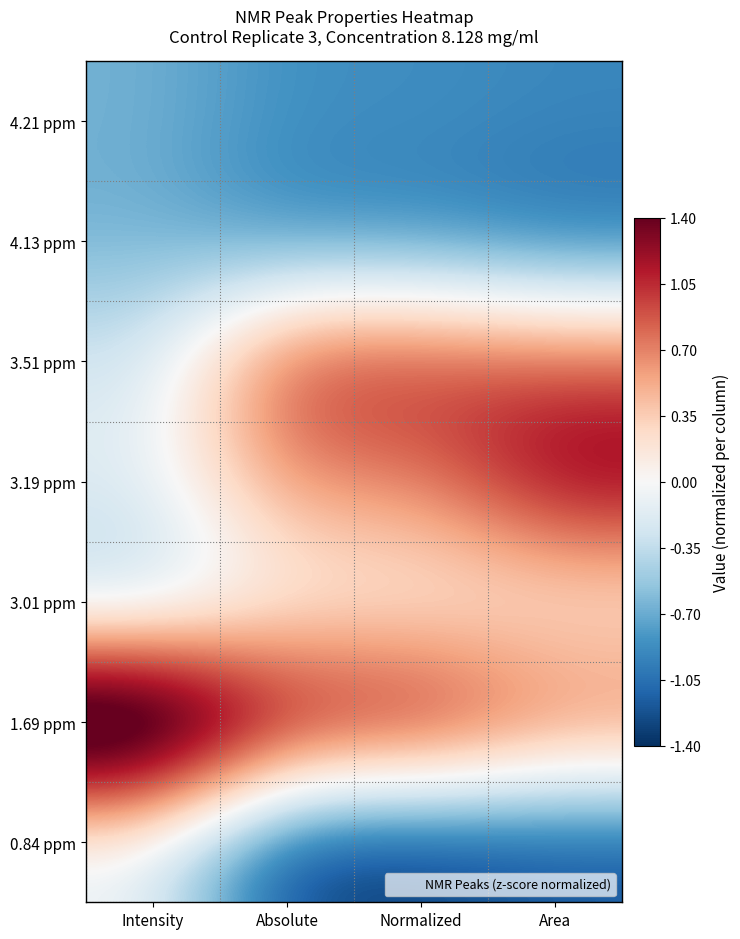

Reading left to right, list all the values displayed in this chart.

4.21 ppm: Intensity=-0.7	Absolute=-0.9	Normalized=-0.9	Area=-0.9
4.13 ppm: Intensity=-0.7	Absolute=-0.9	Normalized=-0.9	Area=-1.1
3.51 ppm: Intensity=-0.3	Absolute=1.1	Normalized=1.1	Area=0.9
3.19 ppm: Intensity=-0.2	Absolute=0.7	Normalized=0.7	Area=1.4
3.01 ppm: Intensity=-0.5	Absolute=0.0	Normalized=0.0	Area=0.1
1.69 ppm: Intensity=2.4	Absolute=1.4	Normalized=1.4	Area=0.8
0.84 ppm: Intensity=-0.1	Absolute=-1.4	Normalized=-1.4	Area=-1.2